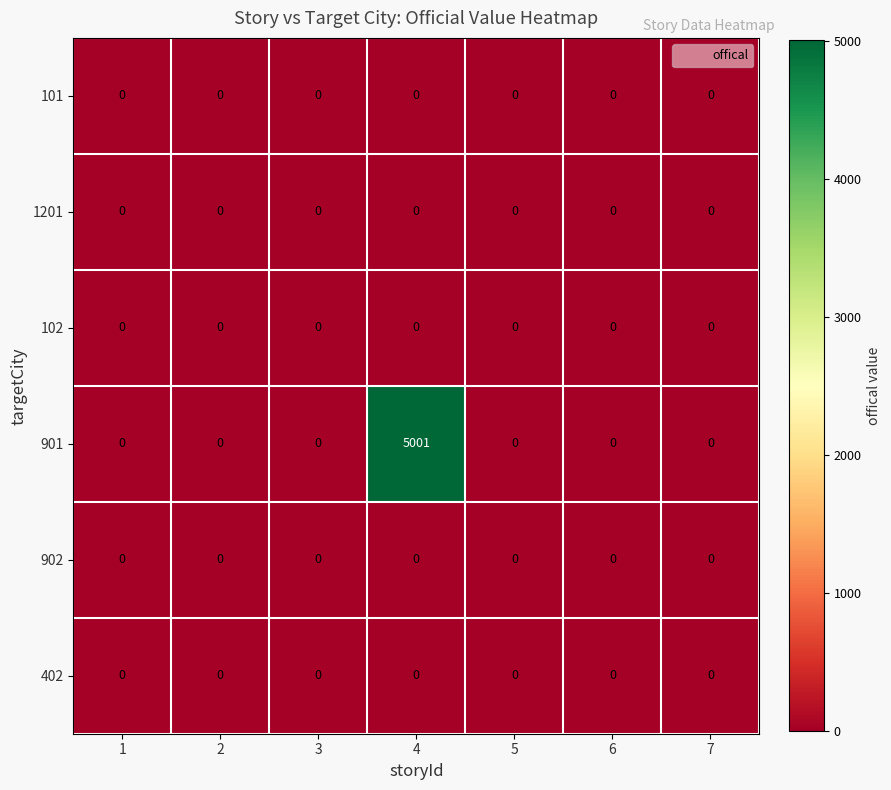

What is the maximum value shown in the chart?

5001